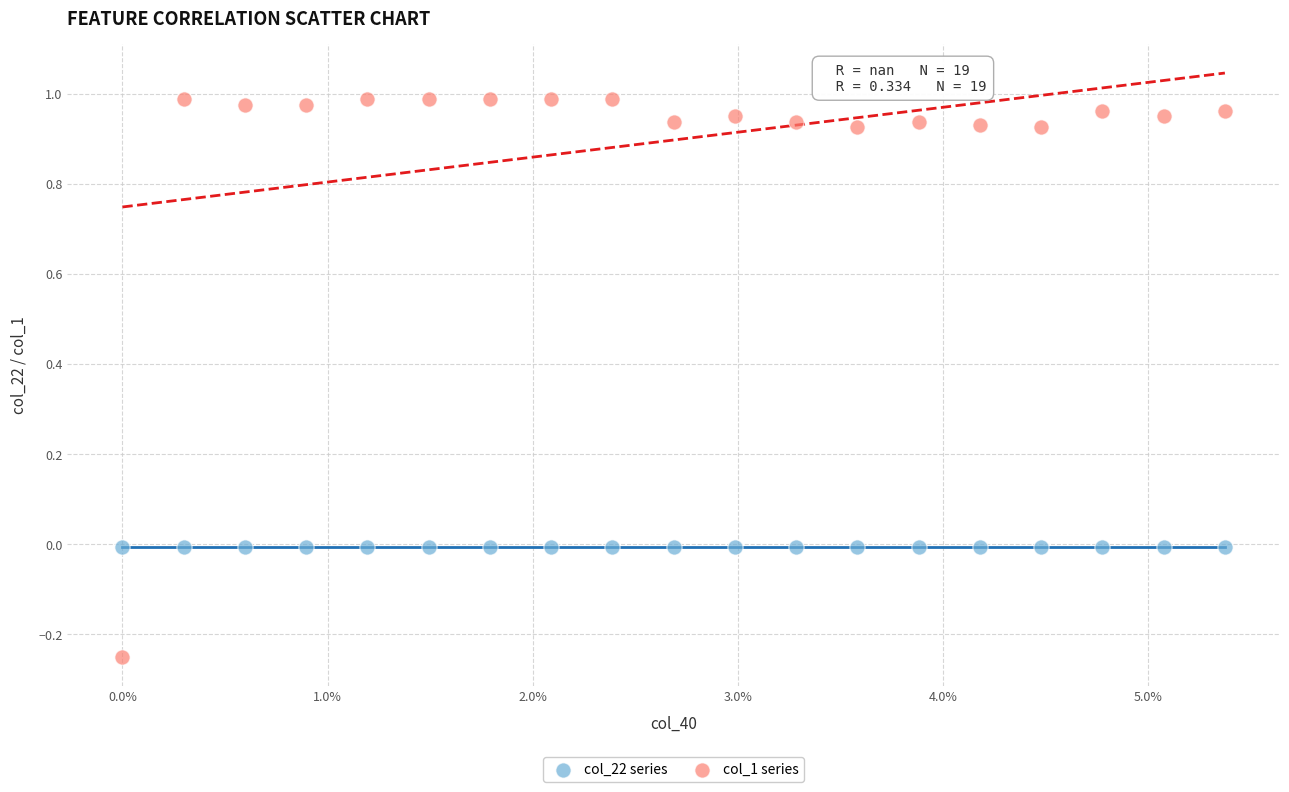

Which series reaches the maximum Y coordinate?

col_1 series